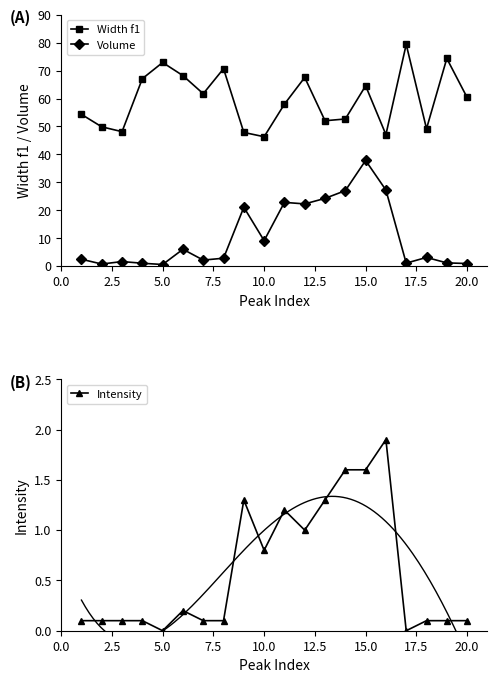

How many interior local peaks does the Intensity series have?

4